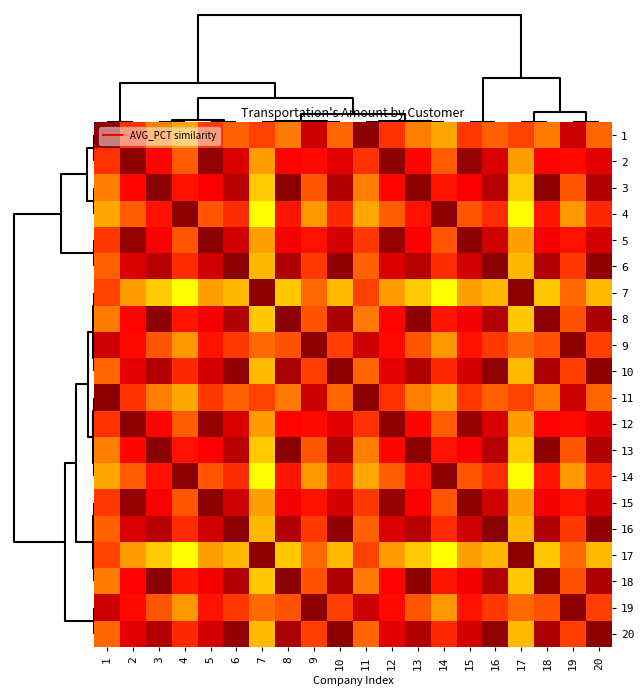

Reading left to right, what are all the values shown in this chart?

1: 1=106.5	2=100.1	3=96.1	4=91.6	5=99.8	6=97.6	7=99.3	8=96.3	9=104.4	10=97.4	11=106.5	12=100.1	13=96.1	14=91.6	15=99.8	16=97.6	17=99.3	18=96.3	19=104.4	20=97.4
2: 1=100.1	2=106.5	3=102.5	4=97.9	5=106.1	6=103.9	7=93.0	8=102.7	9=102.3	10=103.7	11=100.1	12=106.5	13=102.5	14=97.9	15=106.1	16=103.9	17=93.0	18=102.7	19=102.3	20=103.7
3: 1=96.1	2=102.5	3=106.5	4=101.9	5=102.9	6=105.0	7=89.0	8=106.3	9=98.3	10=105.3	11=96.1	12=102.5	13=106.5	14=101.9	15=102.9	16=105.0	17=89.0	18=106.3	19=98.3	20=105.3
4: 1=91.6	2=97.9	3=101.9	4=106.5	5=98.3	6=100.5	7=84.4	8=101.7	9=93.7	10=100.7	11=91.6	12=97.9	13=101.9	14=106.5	15=98.3	16=100.5	17=84.4	18=101.7	19=93.7	20=100.7
5: 1=99.8	2=106.1	3=102.9	4=98.3	5=106.5	6=104.3	7=92.6	8=103.0	9=101.9	10=104.1	11=99.8	12=106.1	13=102.9	14=98.3	15=106.5	16=104.3	17=92.6	18=103.0	19=101.9	20=104.1
6: 1=97.6	2=103.9	3=105.0	4=100.5	5=104.3	6=106.5	7=90.4	8=105.2	9=99.7	10=106.2	11=97.6	12=103.9	13=105.0	14=100.5	15=104.3	16=106.5	17=90.4	18=105.2	19=99.7	20=106.2
7: 1=99.3	2=93.0	3=89.0	4=84.4	5=92.6	6=90.4	7=106.5	8=89.2	9=97.2	10=90.2	11=99.3	12=93.0	13=89.0	14=84.4	15=92.6	16=90.4	17=106.5	18=89.2	19=97.2	20=90.2
8: 1=96.3	2=102.7	3=106.3	4=101.7	5=103.0	6=105.2	7=89.2	8=106.5	9=98.4	10=105.4	11=96.3	12=102.7	13=106.3	14=101.7	15=103.0	16=105.2	17=89.2	18=106.5	19=98.4	20=105.4
9: 1=104.4	2=102.3	3=98.3	4=93.7	5=101.9	6=99.7	7=97.2	8=98.4	9=106.5	10=99.5	11=104.4	12=102.3	13=98.3	14=93.7	15=101.9	16=99.7	17=97.2	18=98.4	19=106.5	20=99.5
10: 1=97.4	2=103.7	3=105.3	4=100.7	5=104.1	6=106.2	7=90.2	8=105.4	9=99.5	10=106.5	11=97.4	12=103.7	13=105.3	14=100.7	15=104.1	16=106.2	17=90.2	18=105.4	19=99.5	20=106.5
11: 1=106.5	2=100.1	3=96.1	4=91.6	5=99.8	6=97.6	7=99.3	8=96.3	9=104.4	10=97.4	11=106.5	12=100.1	13=96.1	14=91.6	15=99.8	16=97.6	17=99.3	18=96.3	19=104.4	20=97.4
12: 1=100.1	2=106.5	3=102.5	4=97.9	5=106.1	6=103.9	7=93.0	8=102.7	9=102.3	10=103.7	11=100.1	12=106.5	13=102.5	14=97.9	15=106.1	16=103.9	17=93.0	18=102.7	19=102.3	20=103.7
13: 1=96.1	2=102.5	3=106.5	4=101.9	5=102.9	6=105.0	7=89.0	8=106.3	9=98.3	10=105.3	11=96.1	12=102.5	13=106.5	14=101.9	15=102.9	16=105.0	17=89.0	18=106.3	19=98.3	20=105.3
14: 1=91.6	2=97.9	3=101.9	4=106.5	5=98.3	6=100.5	7=84.4	8=101.7	9=93.7	10=100.7	11=91.6	12=97.9	13=101.9	14=106.5	15=98.3	16=100.5	17=84.4	18=101.7	19=93.7	20=100.7
15: 1=99.8	2=106.1	3=102.9	4=98.3	5=106.5	6=104.3	7=92.6	8=103.0	9=101.9	10=104.1	11=99.8	12=106.1	13=102.9	14=98.3	15=106.5	16=104.3	17=92.6	18=103.0	19=101.9	20=104.1
16: 1=97.6	2=103.9	3=105.0	4=100.5	5=104.3	6=106.5	7=90.4	8=105.2	9=99.7	10=106.2	11=97.6	12=103.9	13=105.0	14=100.5	15=104.3	16=106.5	17=90.4	18=105.2	19=99.7	20=106.2
17: 1=99.3	2=93.0	3=89.0	4=84.4	5=92.6	6=90.4	7=106.5	8=89.2	9=97.2	10=90.2	11=99.3	12=93.0	13=89.0	14=84.4	15=92.6	16=90.4	17=106.5	18=89.2	19=97.2	20=90.2
18: 1=96.3	2=102.7	3=106.3	4=101.7	5=103.0	6=105.2	7=89.2	8=106.5	9=98.4	10=105.4	11=96.3	12=102.7	13=106.3	14=101.7	15=103.0	16=105.2	17=89.2	18=106.5	19=98.4	20=105.4
19: 1=104.4	2=102.3	3=98.3	4=93.7	5=101.9	6=99.7	7=97.2	8=98.4	9=106.5	10=99.5	11=104.4	12=102.3	13=98.3	14=93.7	15=101.9	16=99.7	17=97.2	18=98.4	19=106.5	20=99.5
20: 1=97.4	2=103.7	3=105.3	4=100.7	5=104.1	6=106.2	7=90.2	8=105.4	9=99.5	10=106.5	11=97.4	12=103.7	13=105.3	14=100.7	15=104.1	16=106.2	17=90.2	18=105.4	19=99.5	20=106.5